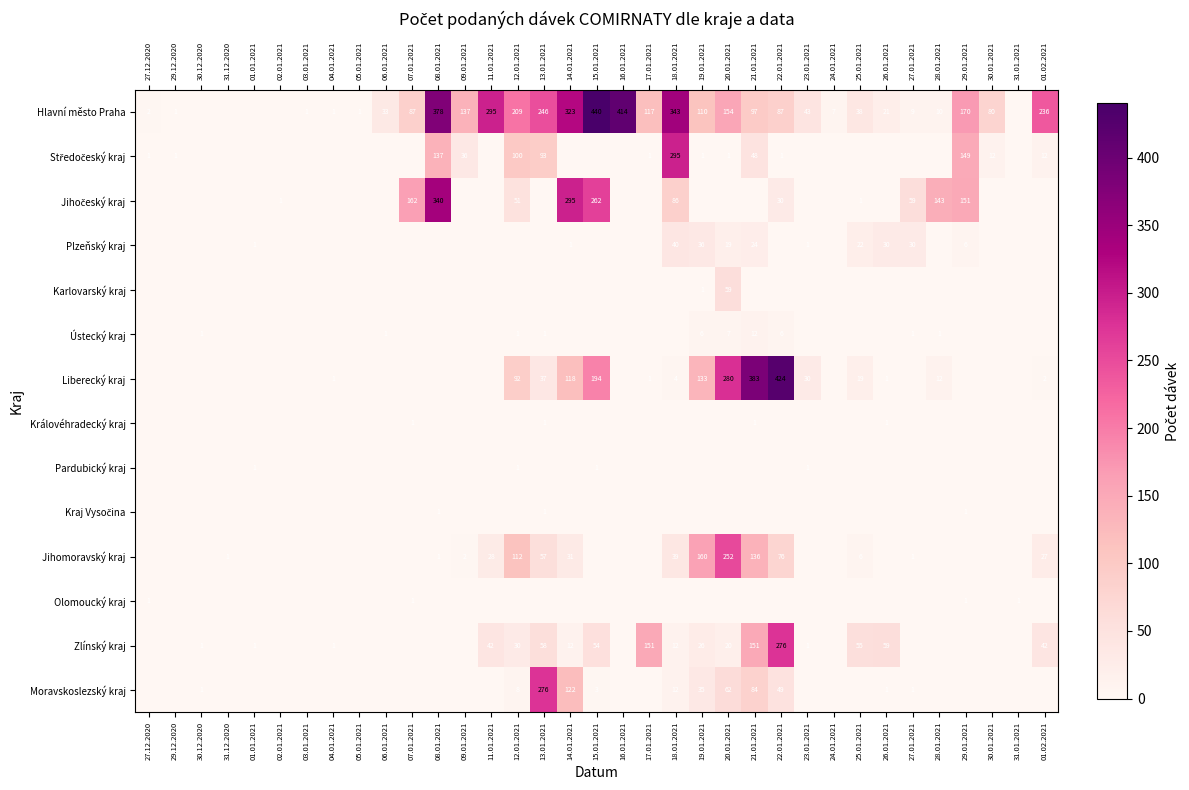

Which has a higher value, 25.01.2021 or 29.12.2020?

25.01.2021